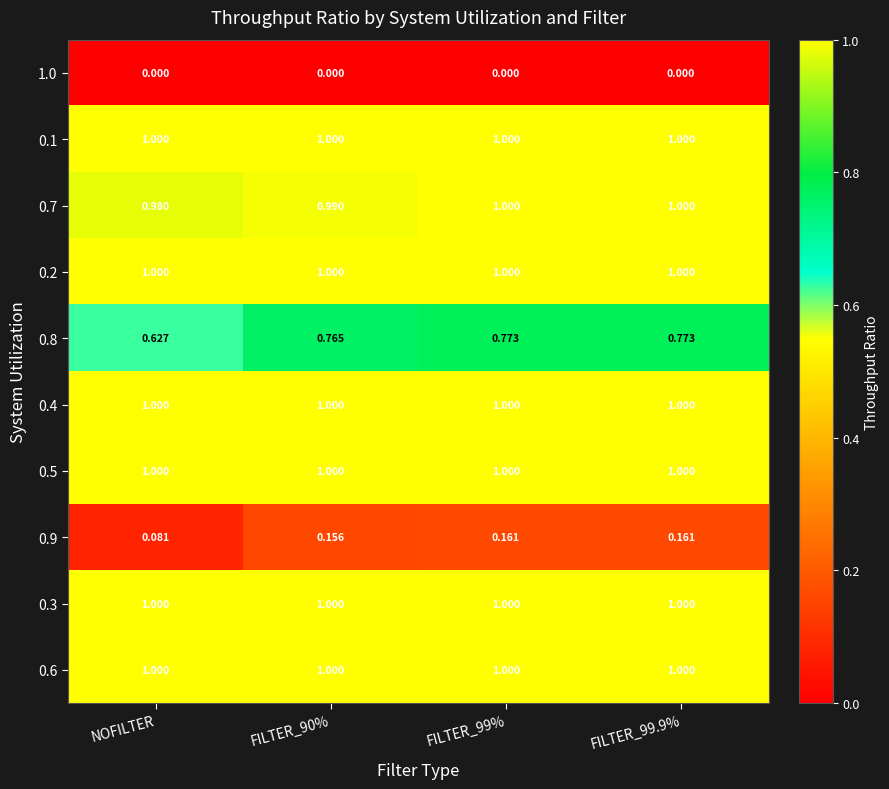

Which category has the lowest value in the 0.9 series?

NOFILTER